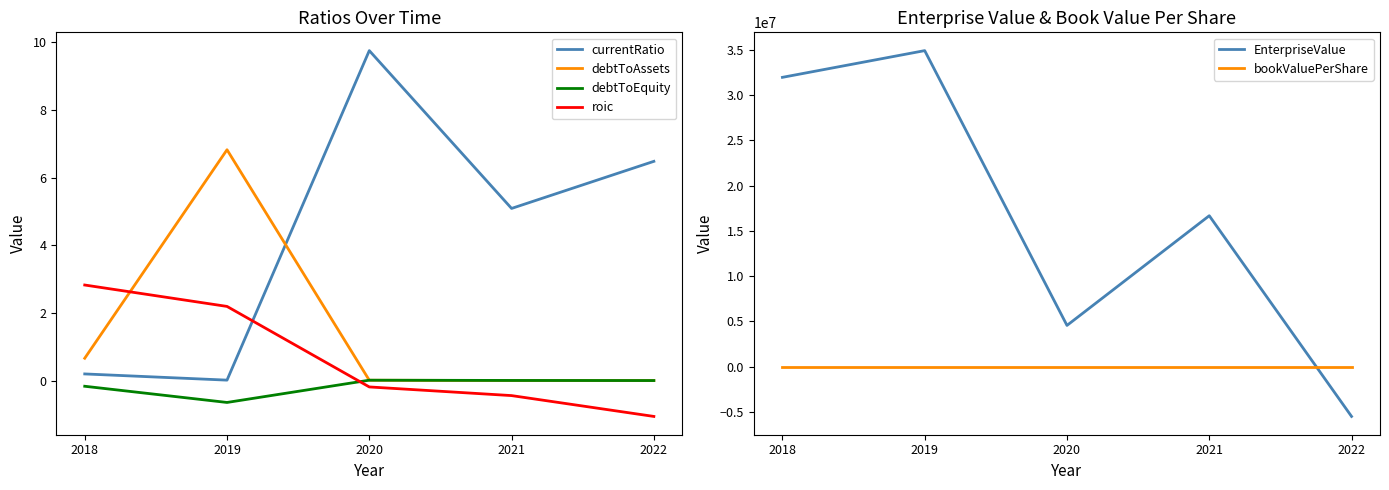

Reading left to right, what are all the values shown in this chart?

currentRatio: 2018=0.2	2019=0.0	2020=9.8	2021=5.1	2022=6.5
debtToAssets: 2018=0.7	2019=6.8	2020=0.0	2021=0.0	2022=0.0
debtToEquity: 2018=-0.2	2019=-0.6	2020=0.0	2021=0.0	2022=0.0
roic: 2018=2.8	2019=2.2	2020=-0.2	2021=-0.4	2022=-1.1
EnterpriseValue: 2018=31977488.1	2019=34930302.1	2020=4557400.3	2021=16681794.0	2022=-5503545.1
bookValuePerShare: 2018=-0.2	2019=-0.7	2020=4.7	2021=1.9	2022=0.9